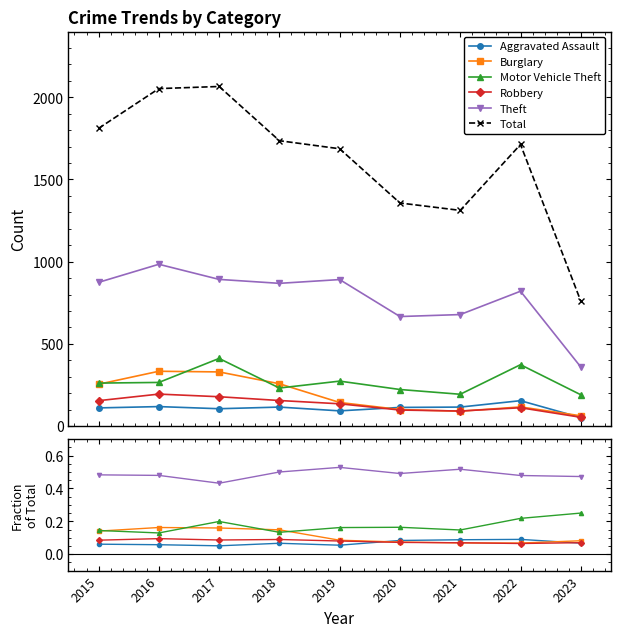

True or false: Theft and Motor Vehicle Theft intersect in this chart.

False